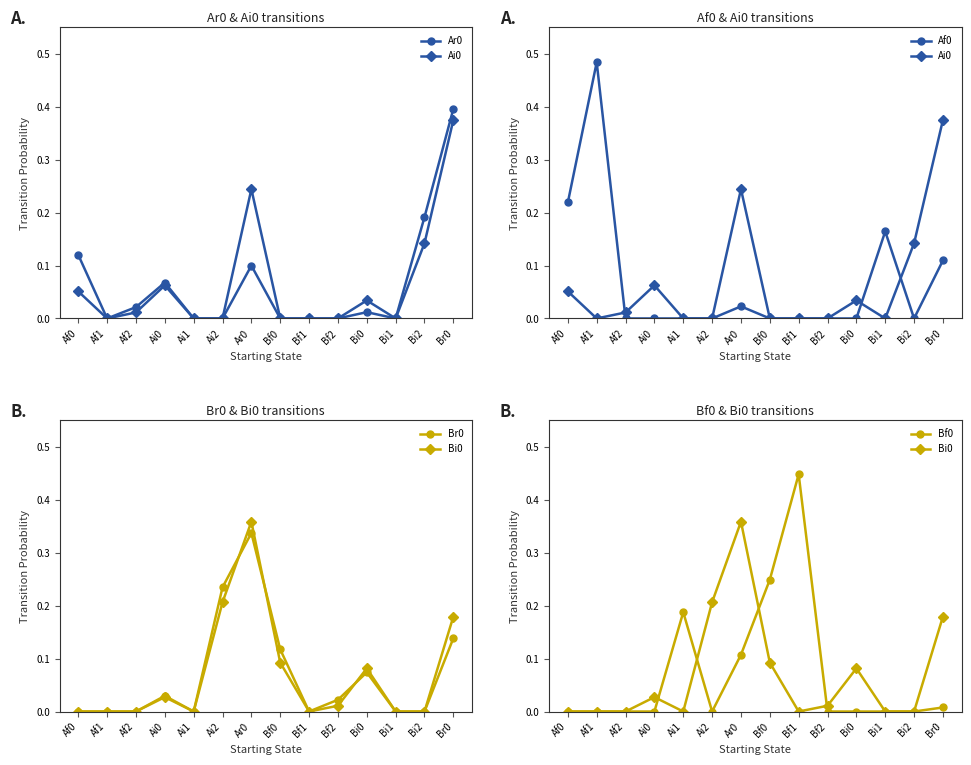

How many values in Ai0 are above zero?

7